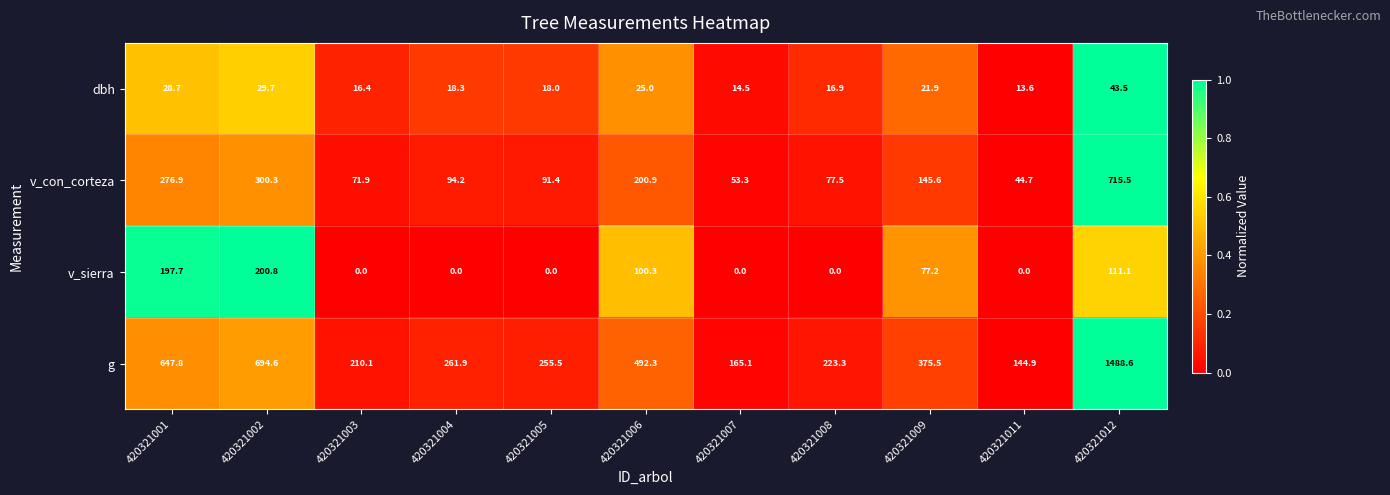

Which series has the largest total across all categories?

g